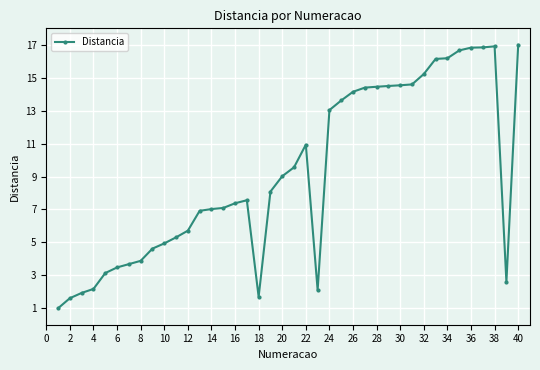

What is the sum of all values?

366.5